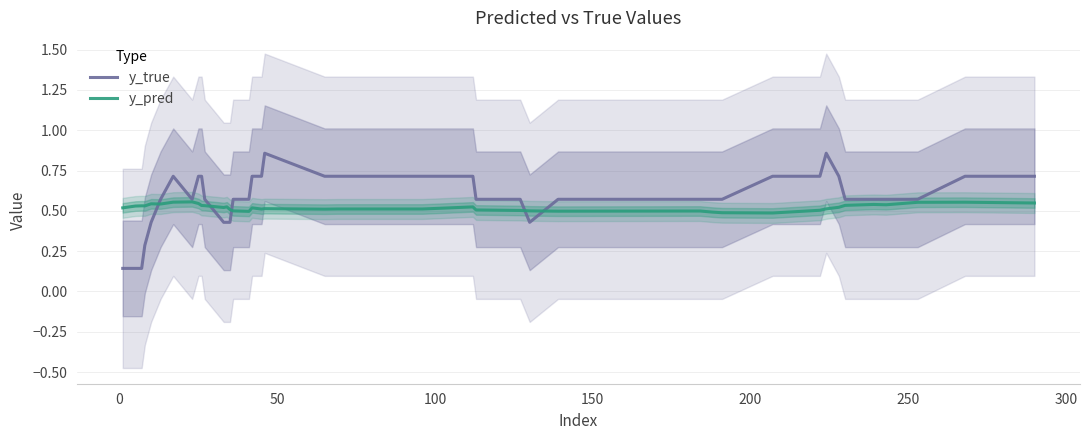

What is the average value of the y_pred series?

0.5